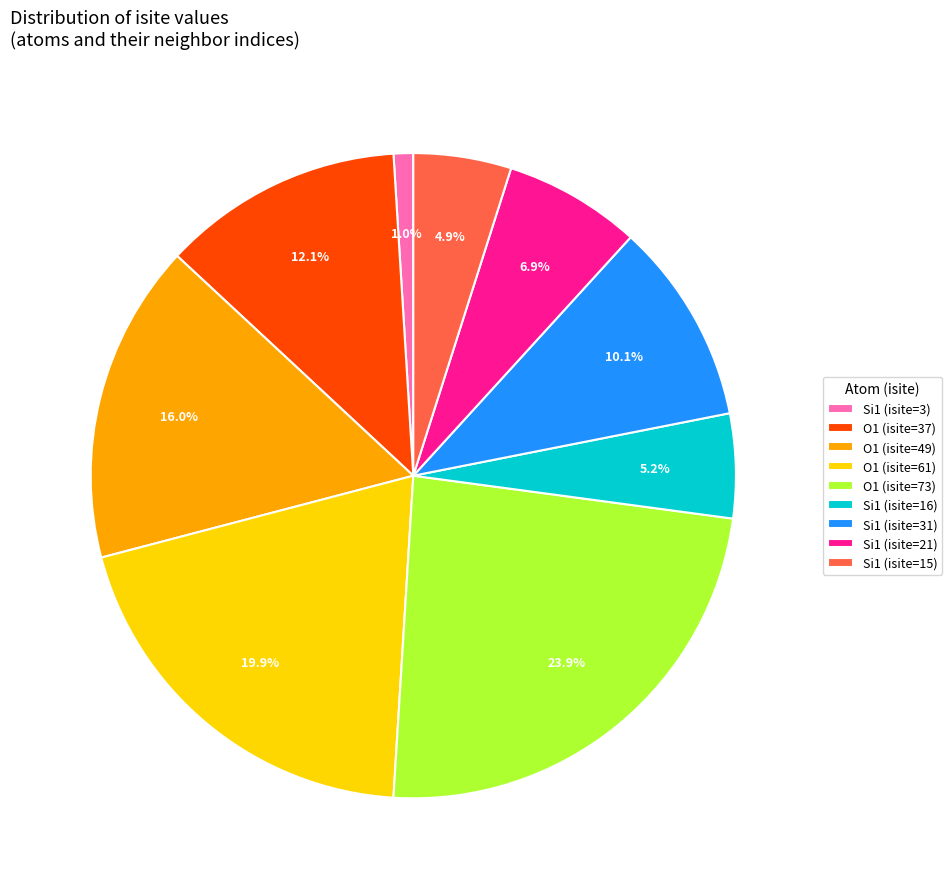

Does Si1 (isite=31) account for over 50% of the chart?

No